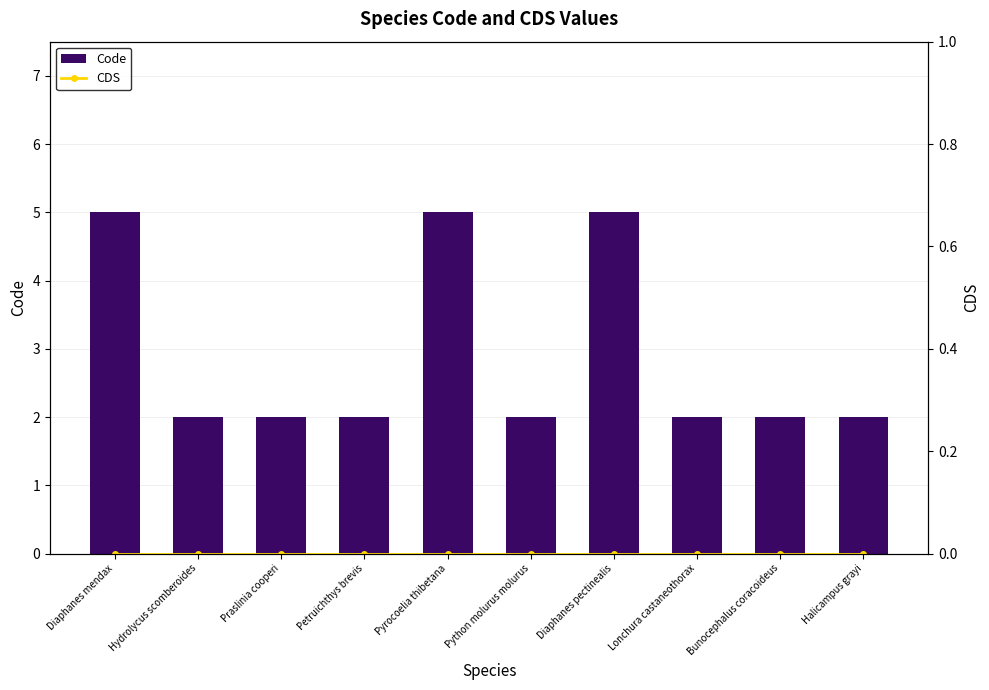

At which label does Code reach its minimum?

Hydrolycus scomberoides